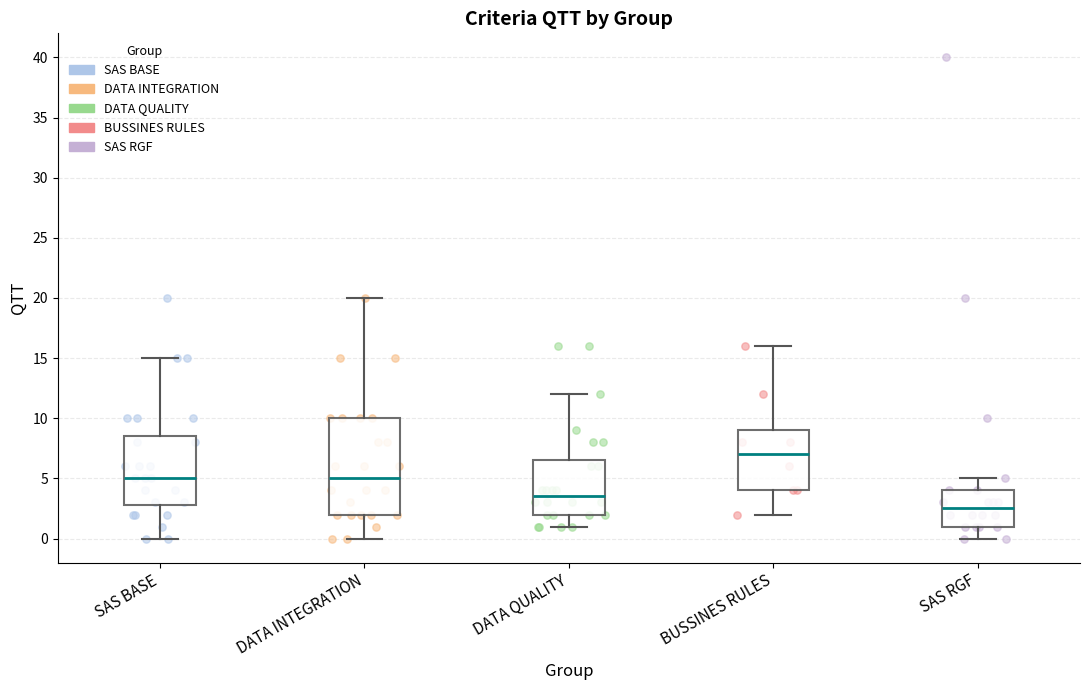

Where does the median line of the box for DATA INTEGRATION sit on the y-axis? The values are not printed on the chart, so give them approximately, as read against the axis.

5.0